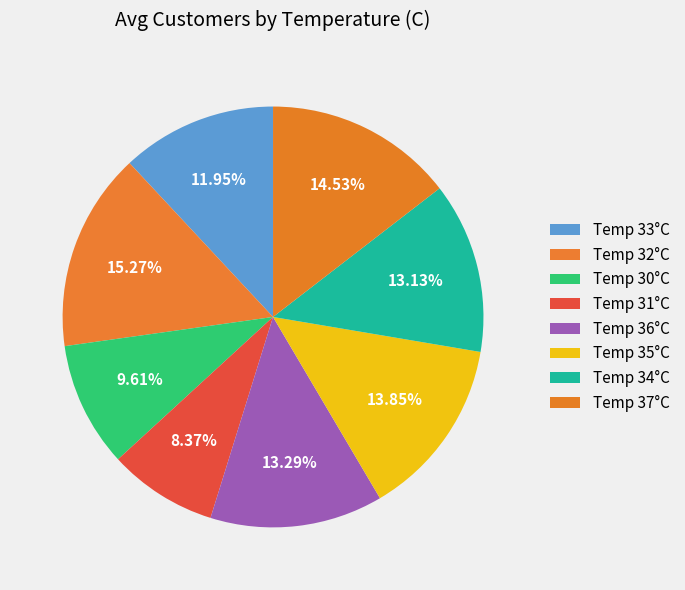

How many slices are in this pie chart?

8